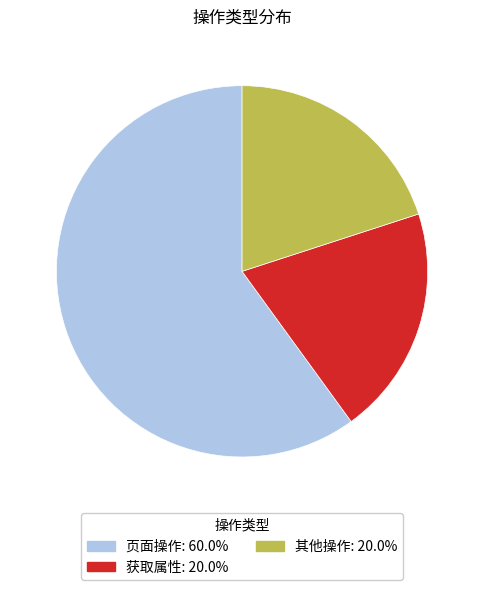

Combined, do 其他操作 and 获取属性 account for over 50%?

No